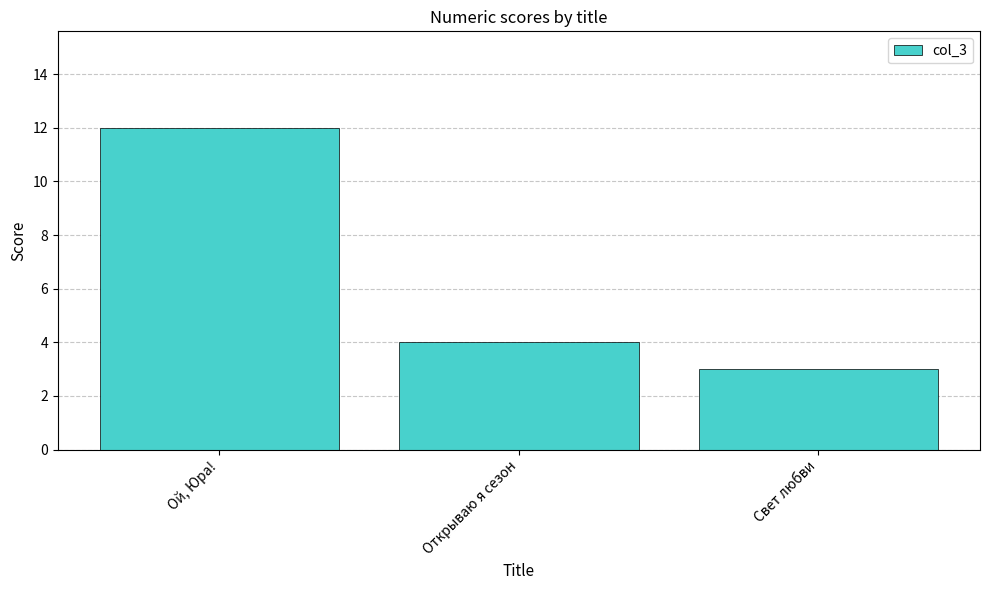

What is the label of the 3rd bar from the right?

Ой, Юра!